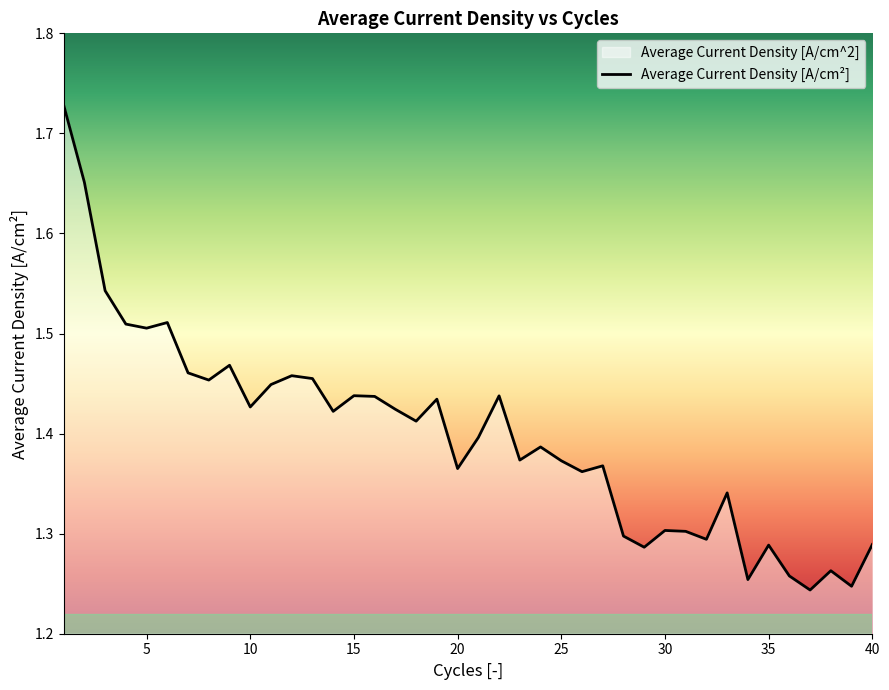

How many lines are shown in the chart?

1